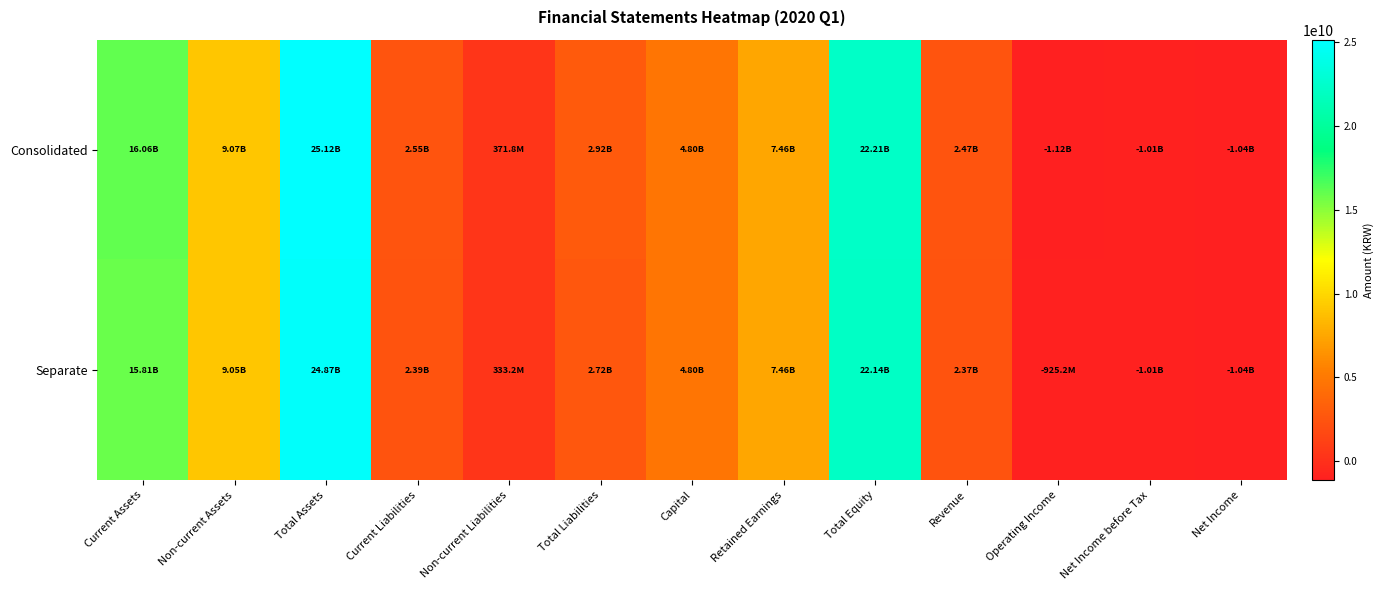

Which series has the largest total across all categories?

Consolidated